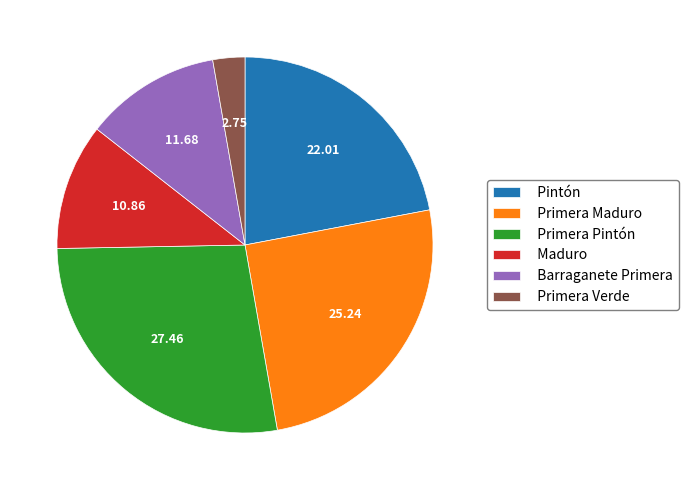

Count the number of slices in the pie.

6